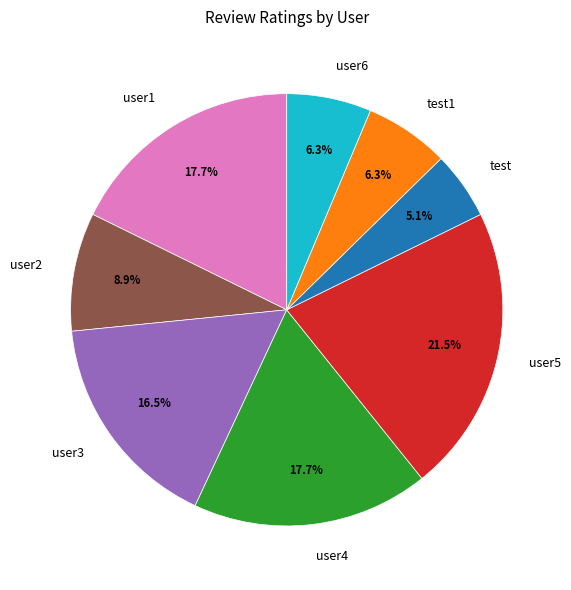

Approximately how many times larger is the value at user3 compared to test?

3.2